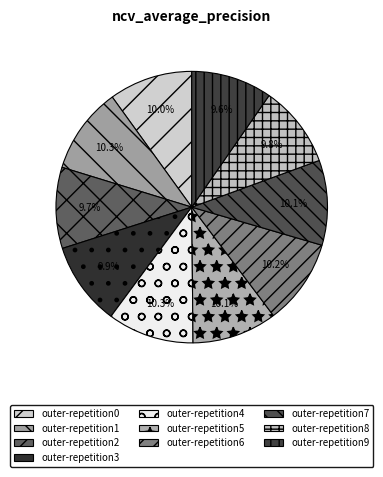

The outer-repetition5 slice represents 10% of the pie. True or false?

True